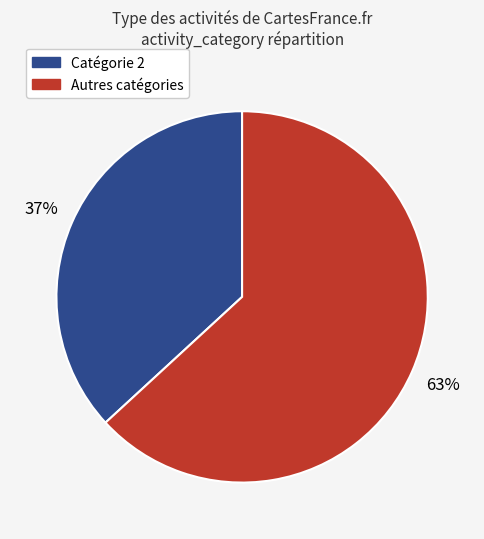

Between Autres catégories and Catégorie 2, which is larger?

Autres catégories